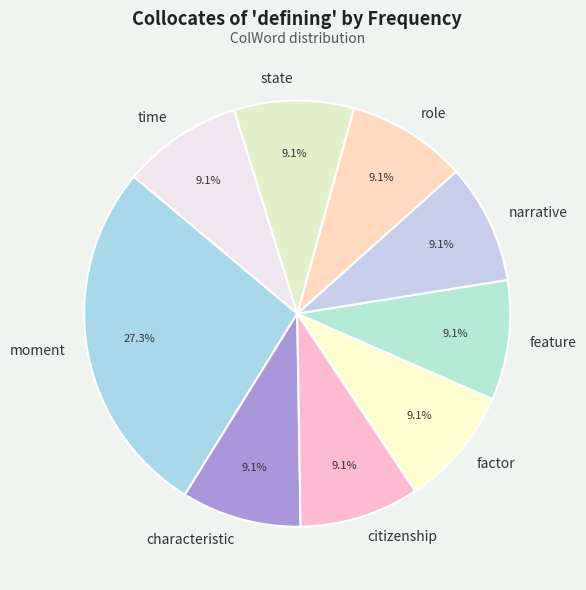

To the nearest percent, what percentage of the pie is state?

9%